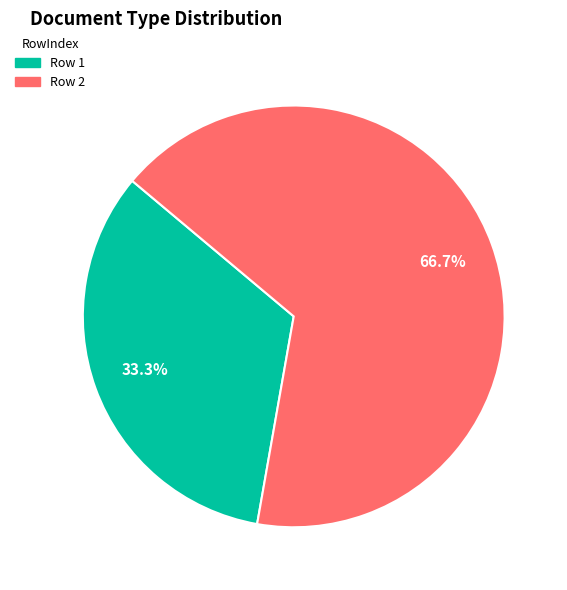

Rank the categories by value from lowest to highest.

Row 1, Row 2